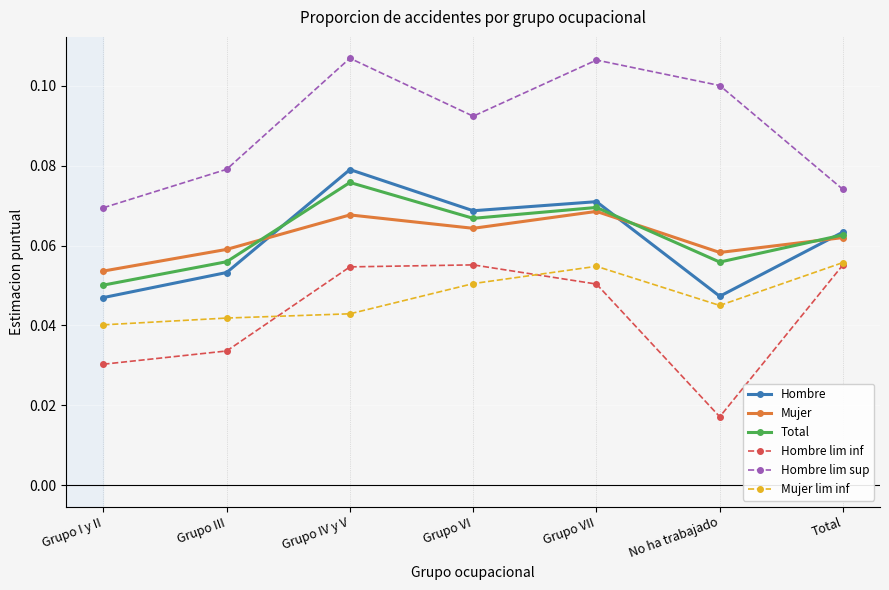

True or false: Hombre and Mujer intersect in this chart.

True